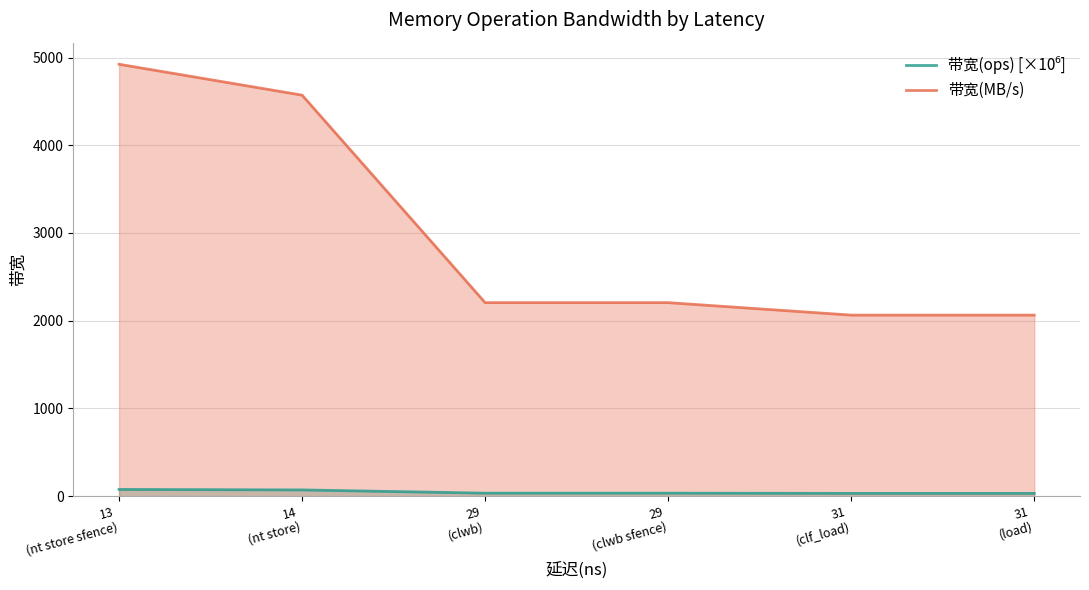

What is the greatest value displayed?

4923.0